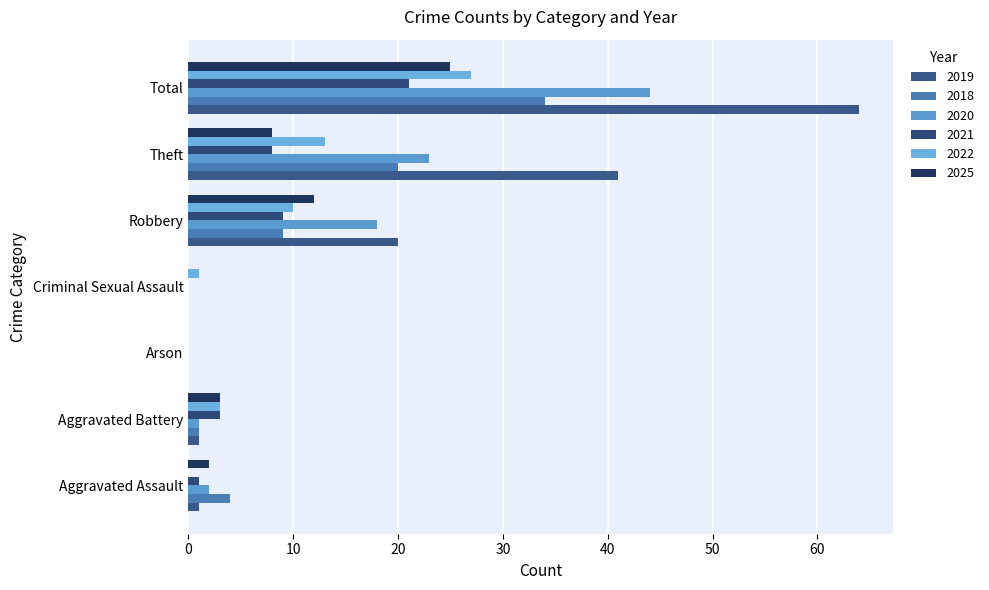

Reading left to right, list all the values displayed in this chart.

2019: Aggravated Assault=1	Aggravated Battery=1	Arson=0	Criminal Sexual Assault=0	Robbery=20	Theft=41	Total=64
2018: Aggravated Assault=4	Aggravated Battery=1	Arson=0	Criminal Sexual Assault=0	Robbery=9	Theft=20	Total=34
2020: Aggravated Assault=2	Aggravated Battery=1	Arson=0	Criminal Sexual Assault=0	Robbery=18	Theft=23	Total=44
2021: Aggravated Assault=1	Aggravated Battery=3	Arson=0	Criminal Sexual Assault=0	Robbery=9	Theft=8	Total=21
2022: Aggravated Assault=0	Aggravated Battery=3	Arson=0	Criminal Sexual Assault=1	Robbery=10	Theft=13	Total=27
2025: Aggravated Assault=2	Aggravated Battery=3	Arson=0	Criminal Sexual Assault=0	Robbery=12	Theft=8	Total=25